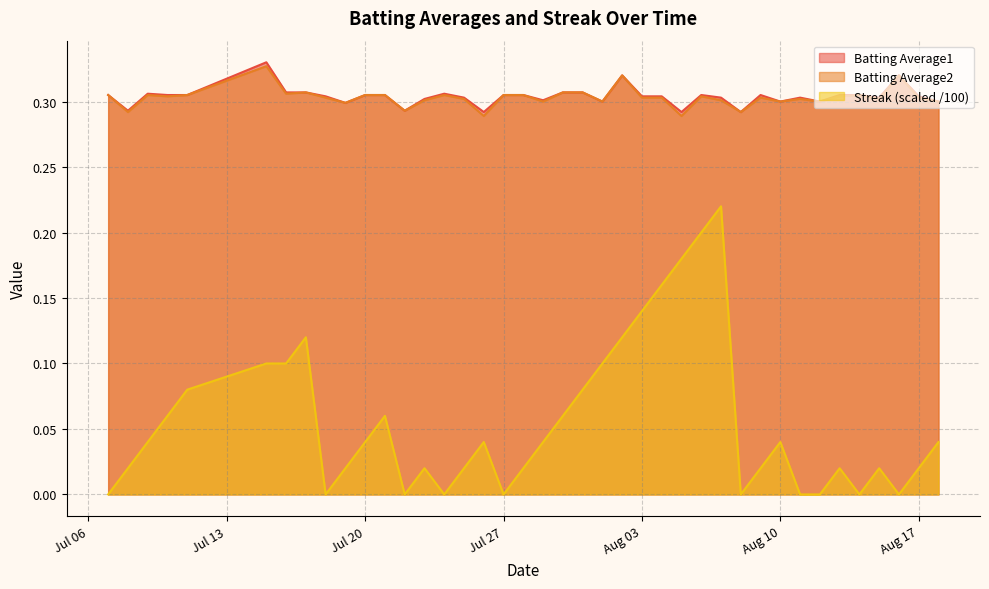

What is the label of the 25th point from the right?

2010-07-25